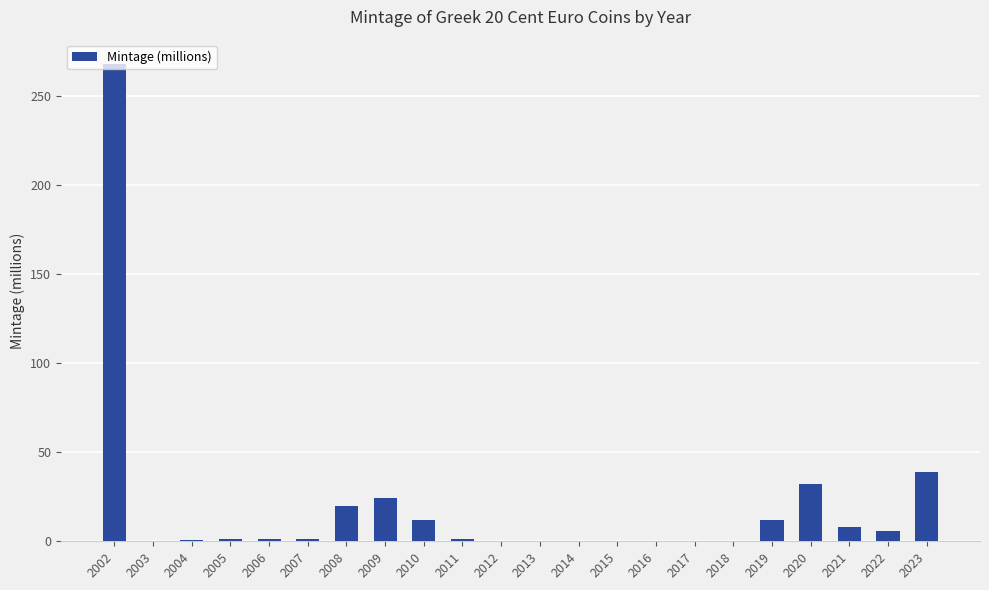

Where is the data nearest to the value 134?

2023